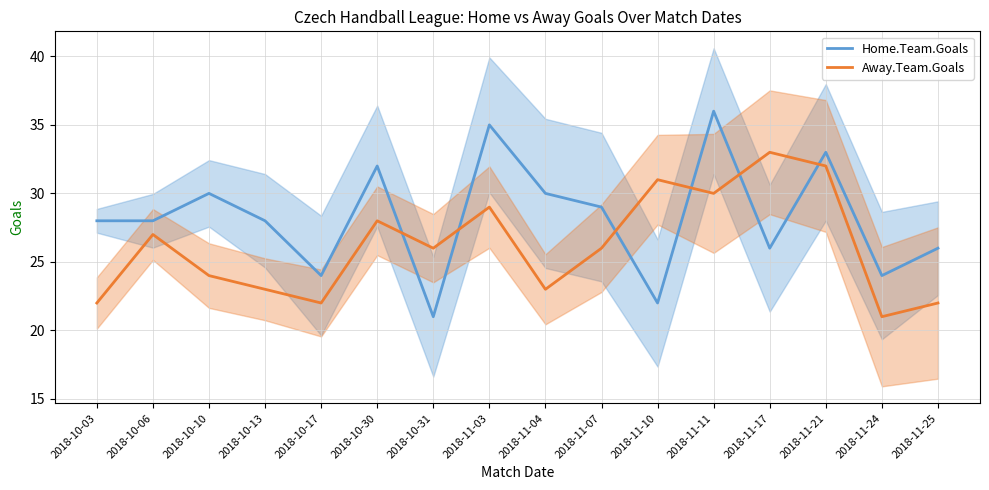

Which category has the lowest value in the Away.Team.Goals series?

2018-11-24